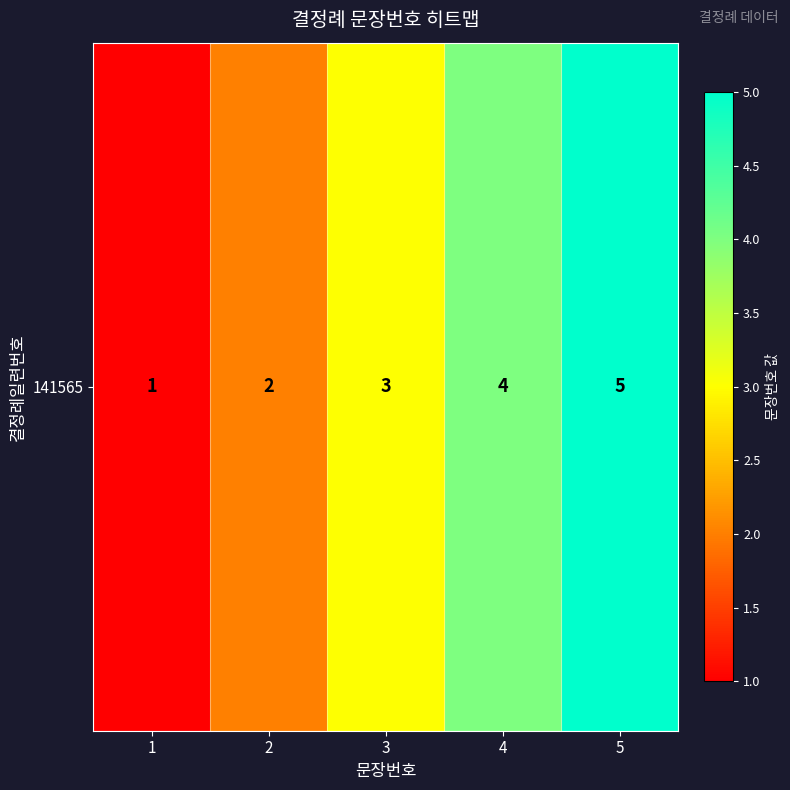

What is the sum of the values at 2 and 5?

7